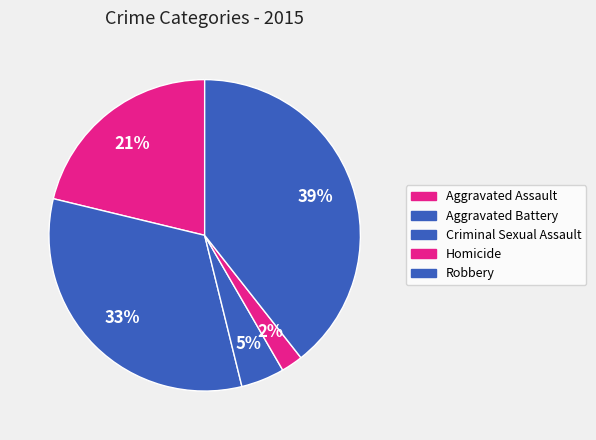

Count the number of slices in the pie.

5